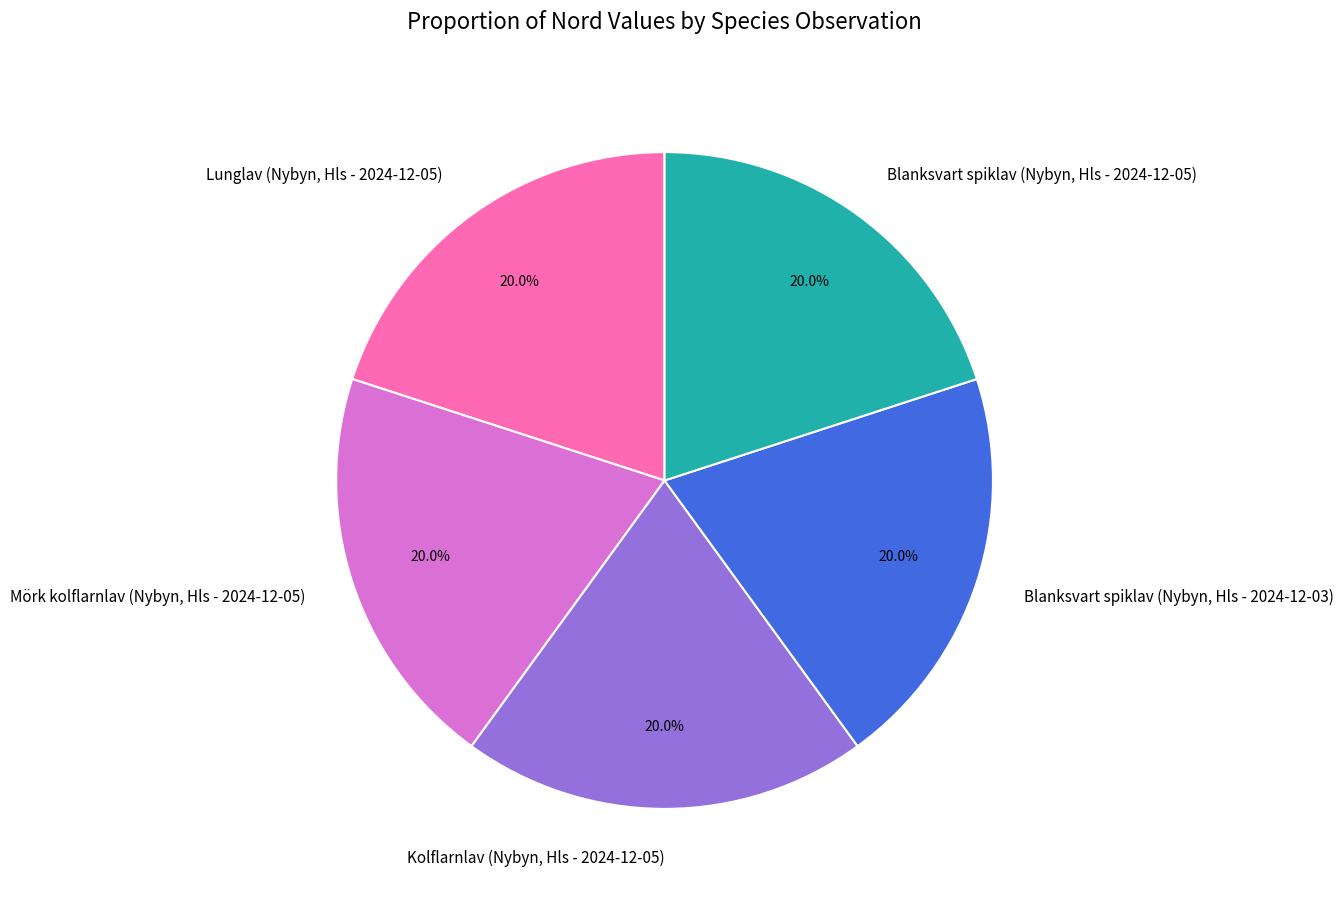

Approximately how many times larger is the value at Lunglav (Nybyn, Hls - 2024-12-05) compared to Blanksvart spiklav (Nybyn, Hls - 2024-12-05)?

1.0